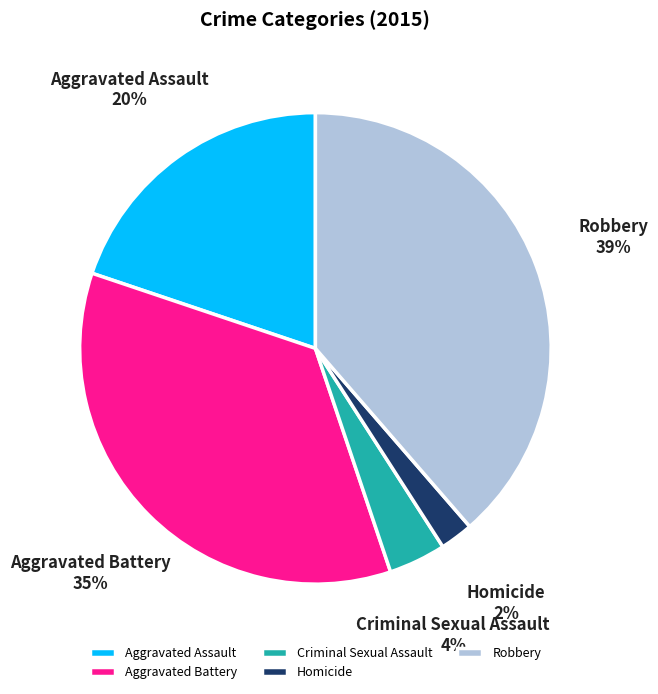

Is the sum of Robbery and Aggravated Assault greater than half?

Yes